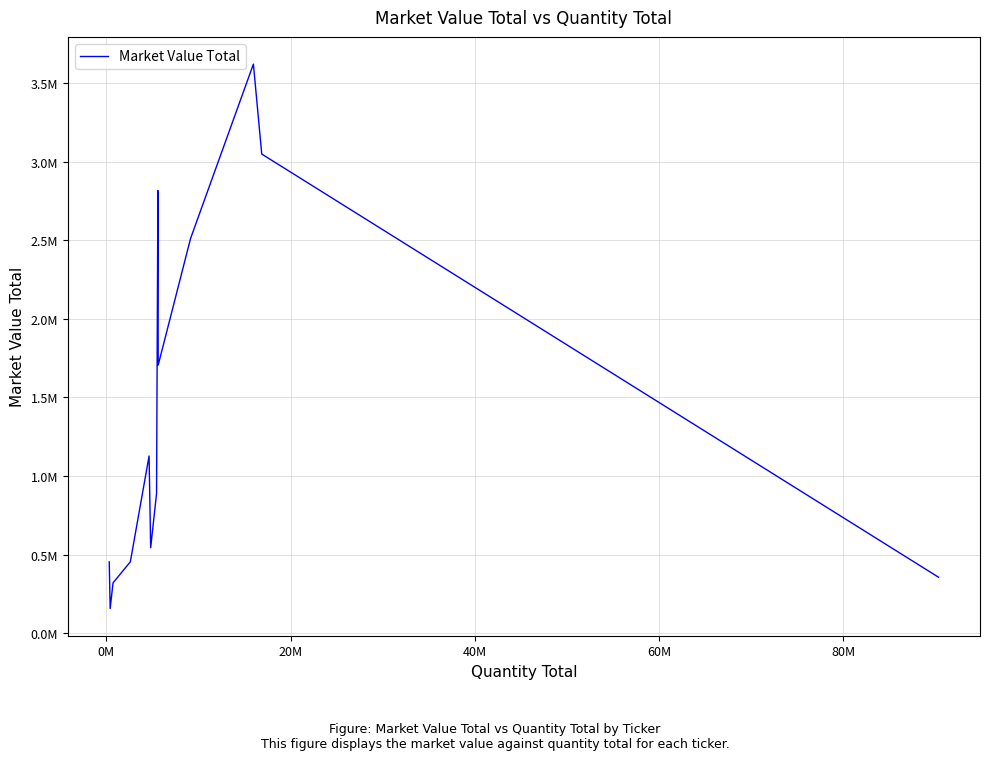

Does the chart display data point markers on the line(s)?

No